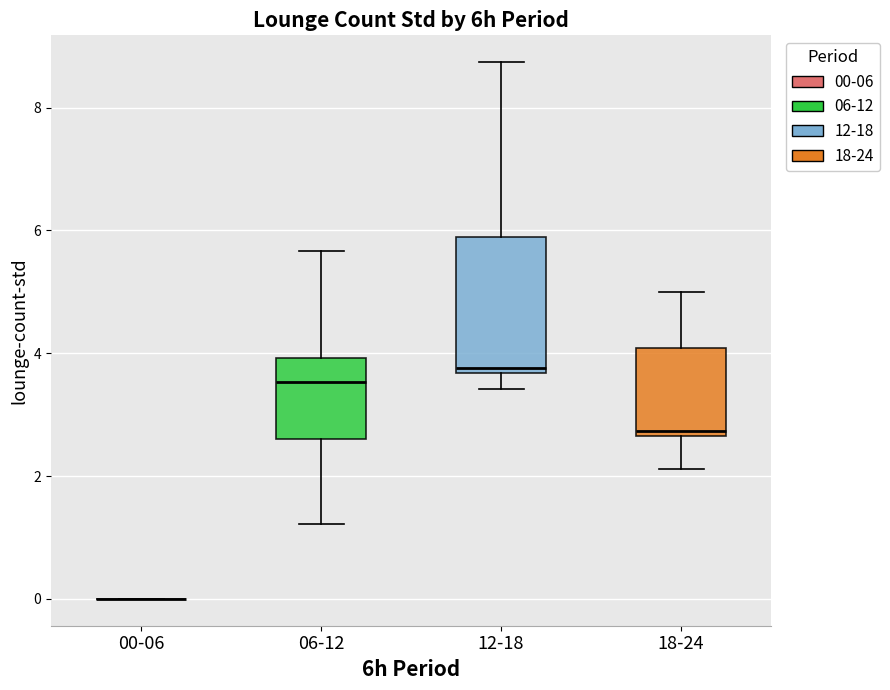

Reading left to right, transcribe this box plot: for each box, give where its median line is, the range the box spans, and where its two whiskers end, as read against the y-axis. The values are not printed on the chart, so give them approximately, as read against the axis.

00-06: box collapsed to a line at 0.0, whiskers 0.0 to 0.0
06-12: median 3.6, box 2.6 to 4.0, whiskers 1.2 to 5.6
12-18: median 3.8, box 3.6 to 6.0, whiskers 3.4 to 8.8
18-24: median 2.8, box 2.6 to 4.0, whiskers 2.2 to 5.0